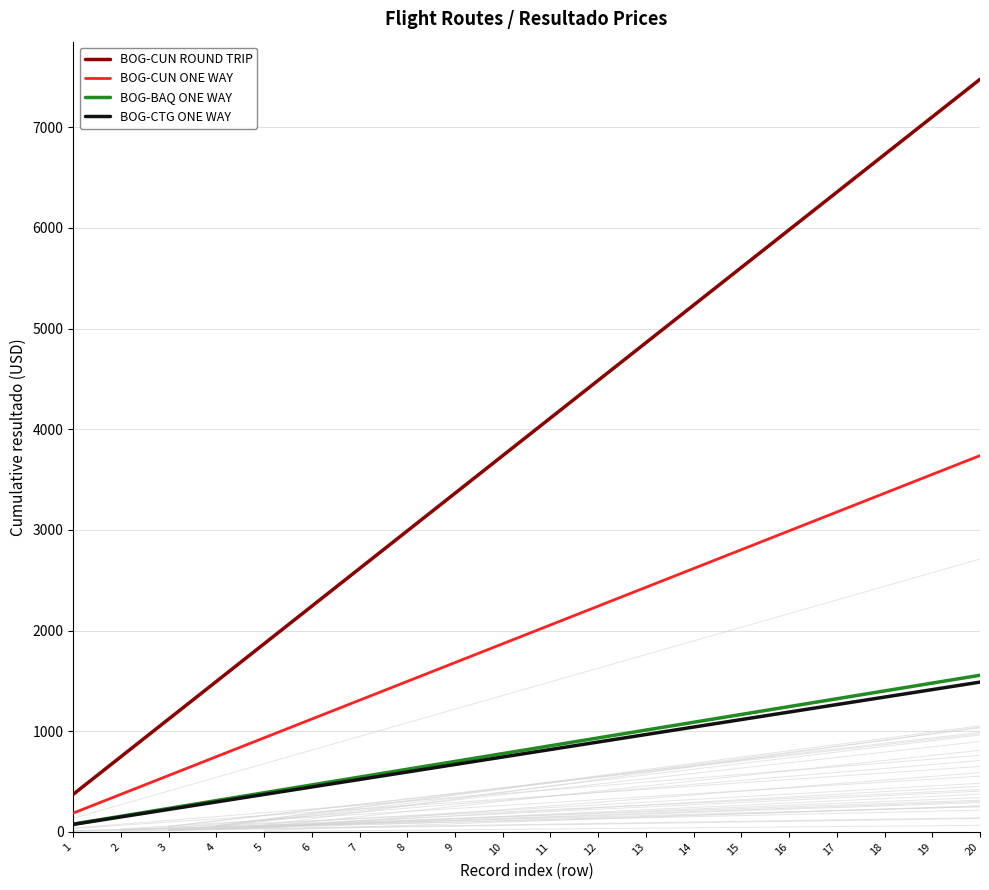

Which category has the highest value across all series?

20